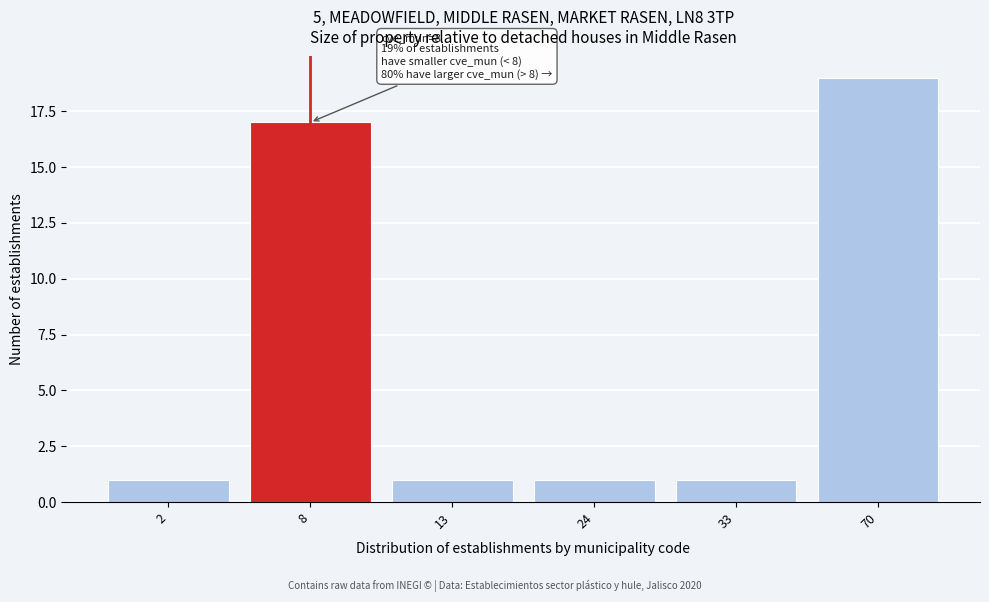

Reading left to right, transcribe all the data shown in this chart.

1	17	1	1	1	19